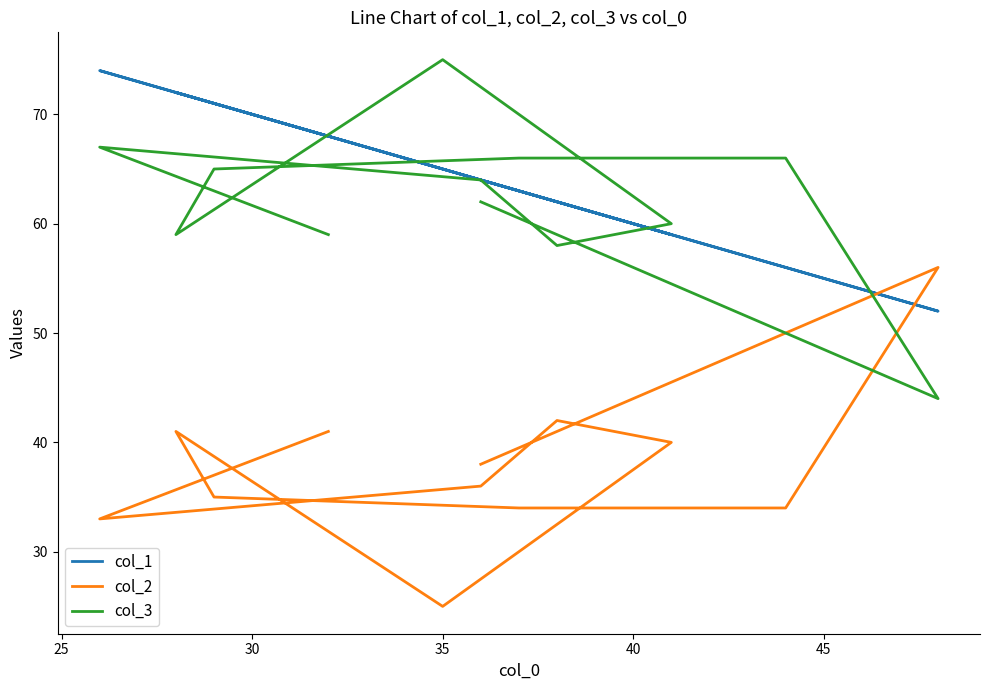

What is the average value of the col_2 series?

38